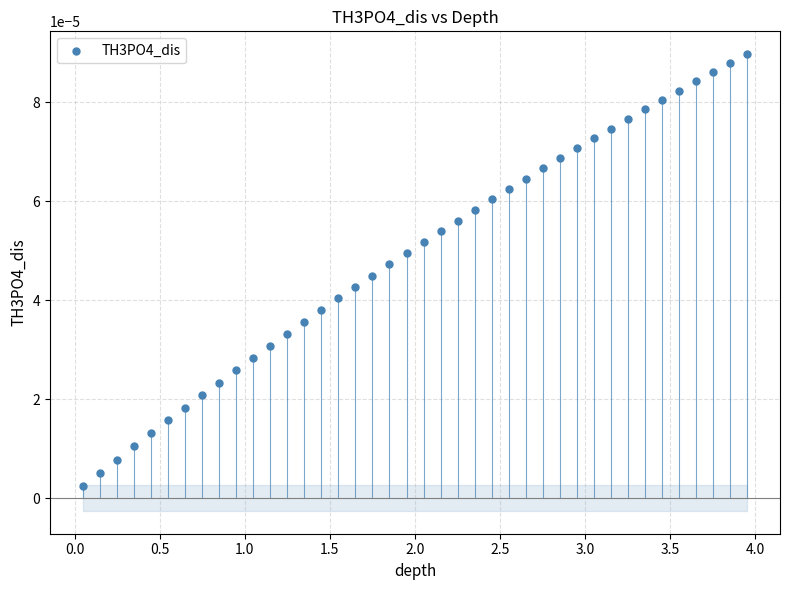

What is the range of X values (max minus min)?

3.9